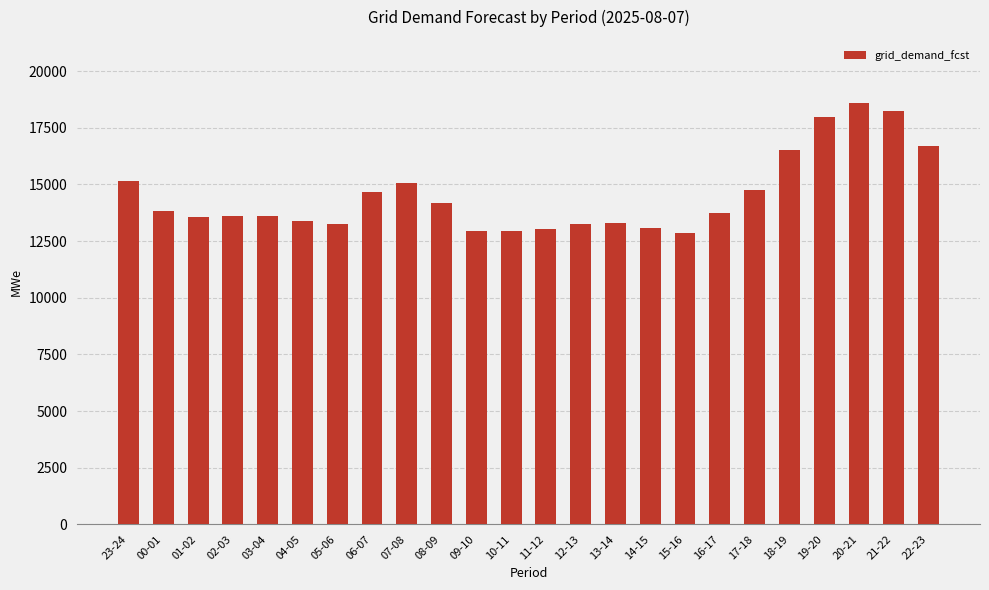

Between 07-08 and 08-09, which is larger?

07-08